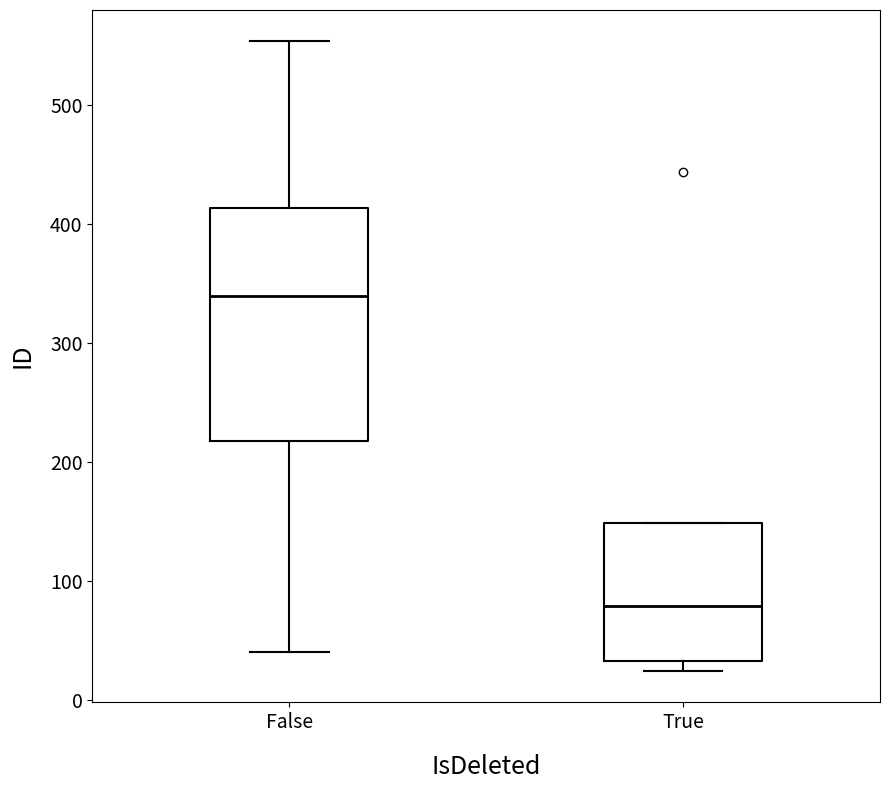

Reading left to right, transcribe this box plot: for each box, give where its median line is, the range the box spans, and where its two whiskers end, as read against the y-axis. The values are not printed on the chart, so give them approximately, as read against the axis.

False: median 340, box 220 to 410, whiskers 40 to 550
True: median 80, box 30 to 150, whiskers 20 to 150